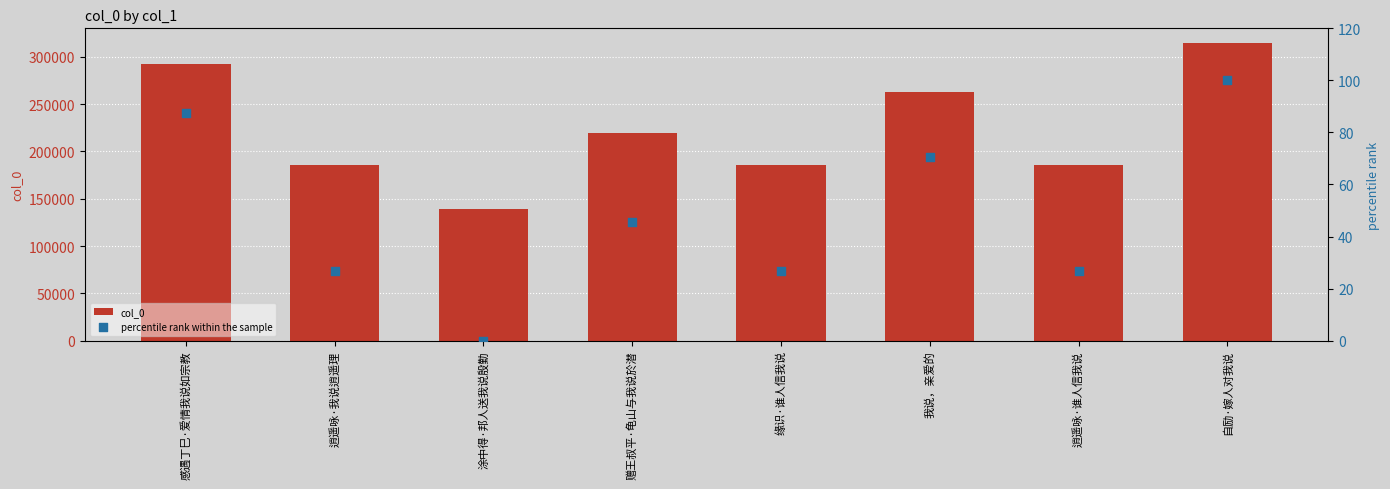

At how many categories does at least one series exceed 47542?

8